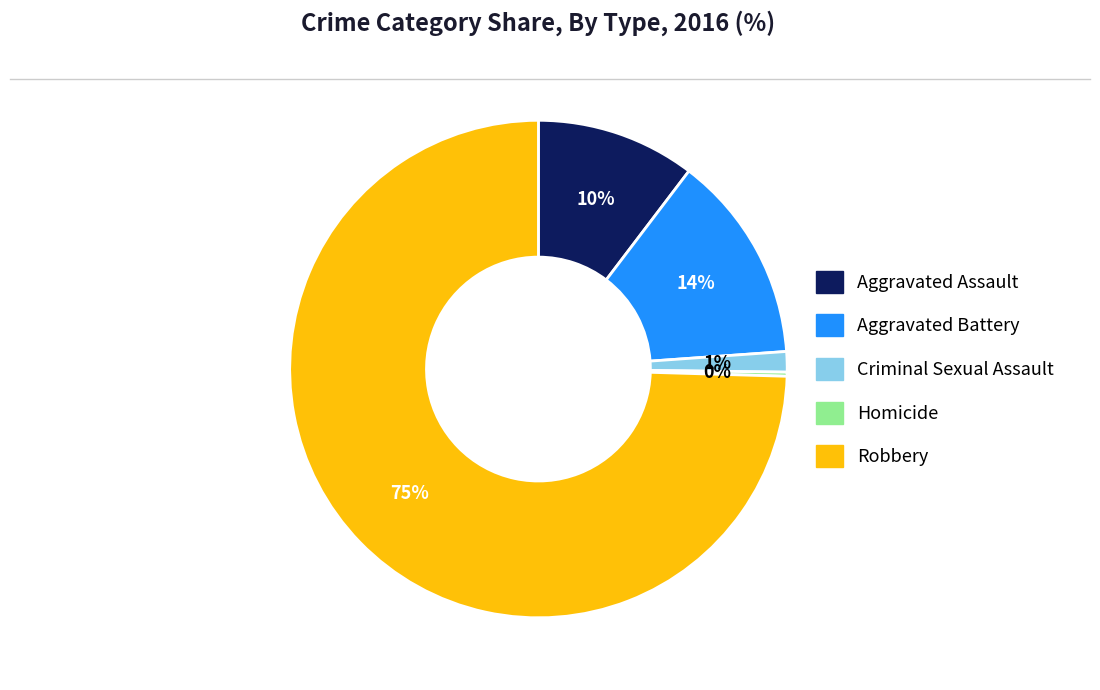

Which category accounts for the majority?

Robbery